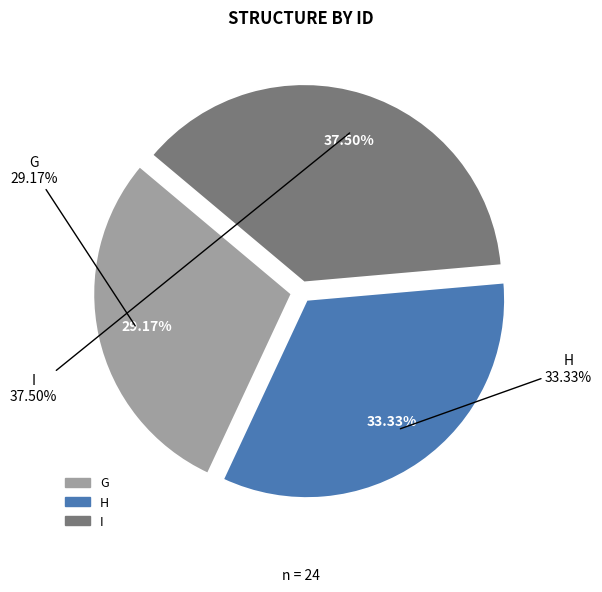

Does I account for over 50% of the chart?

No